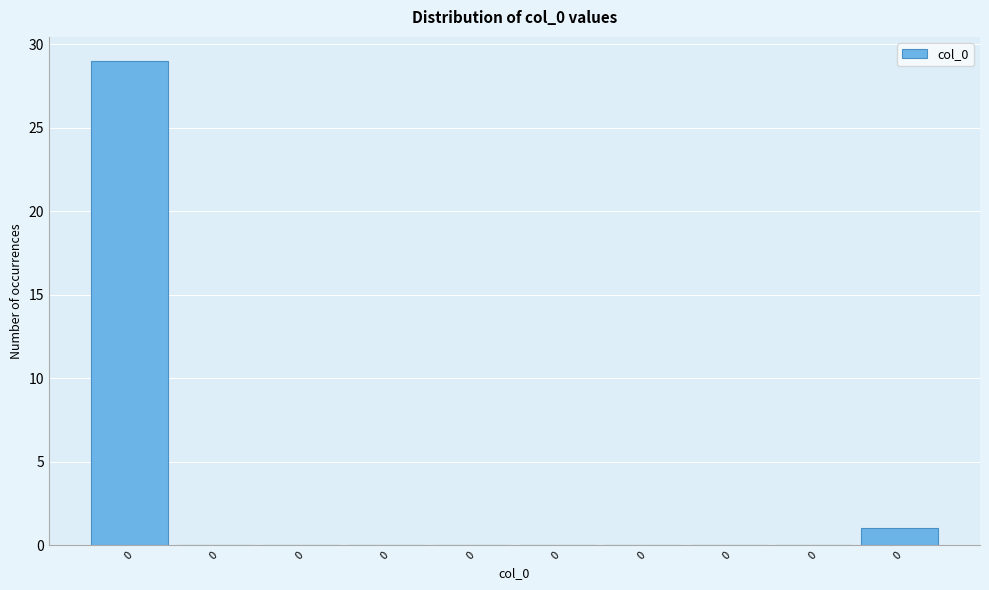

How many categories are shown in the chart?

10